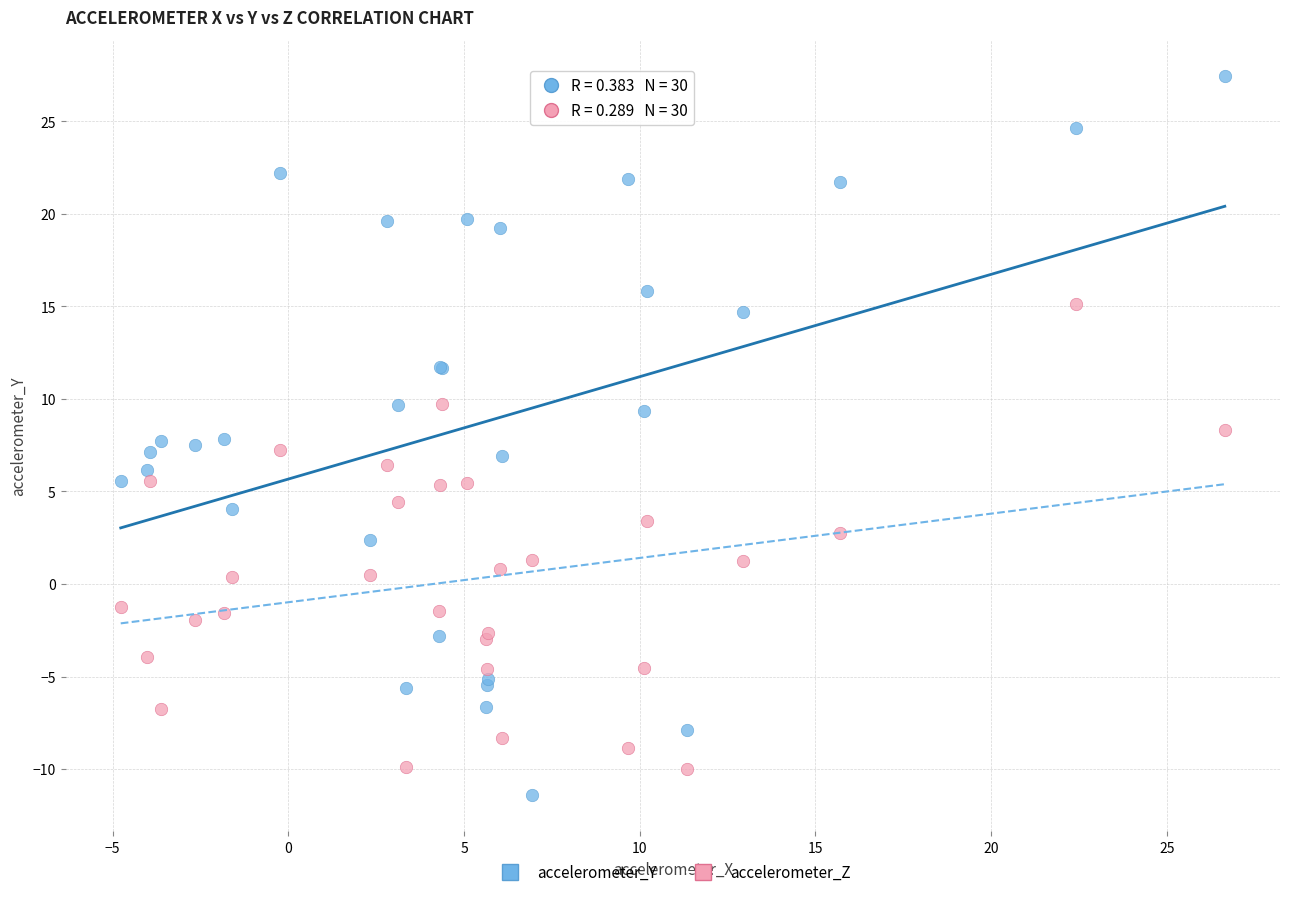

What is the X range (max minus min) for the scatter plot?

31.4